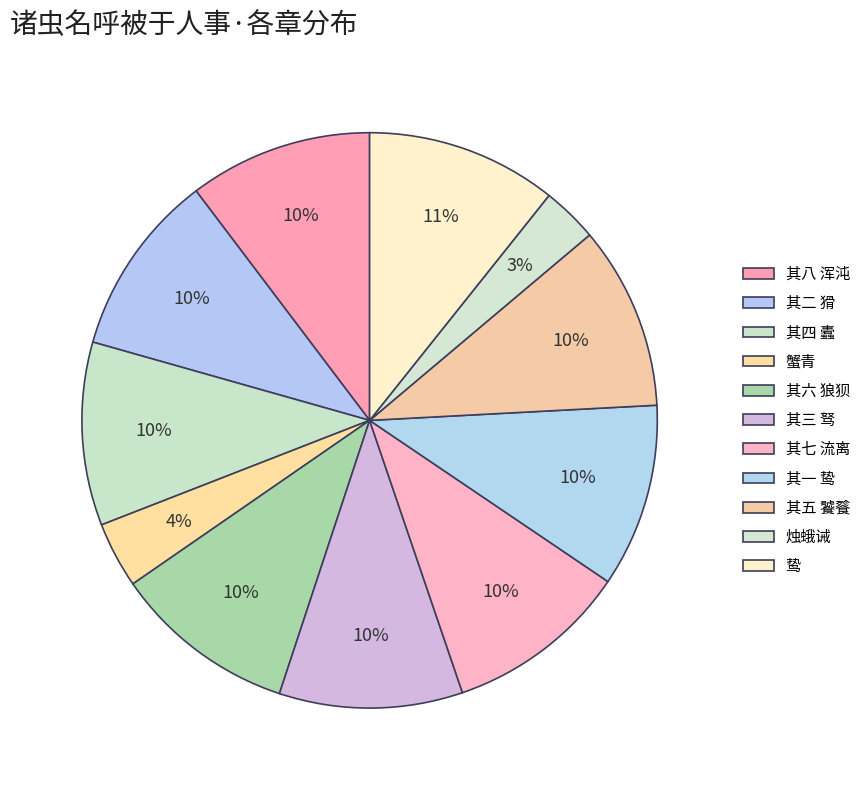

Does any single category account for the majority?

No